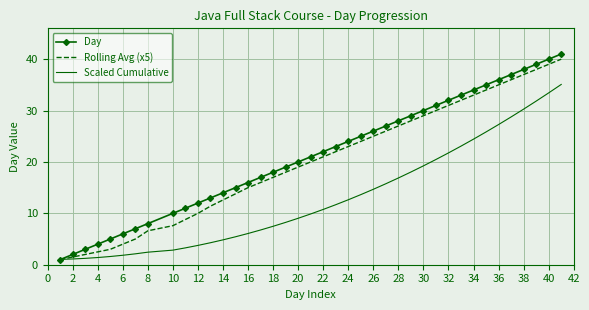

What is the greatest value displayed?

41.0